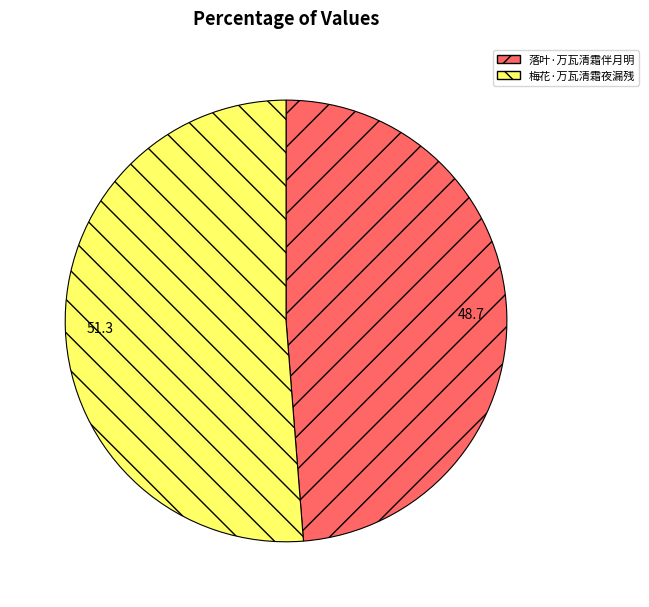

What is the ratio of the value at 落叶·万瓦清霜伴月明 to the value at 梅花·万瓦清霜夜漏残?

1.0